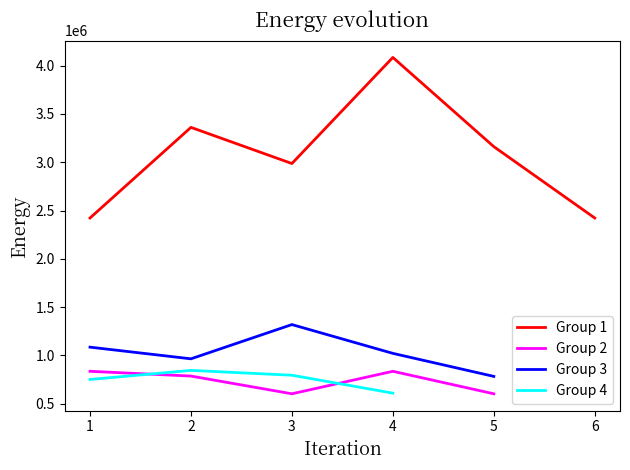

At 1, list the series in order from smallest to largest.

Group 4, Group 2, Group 3, Group 1